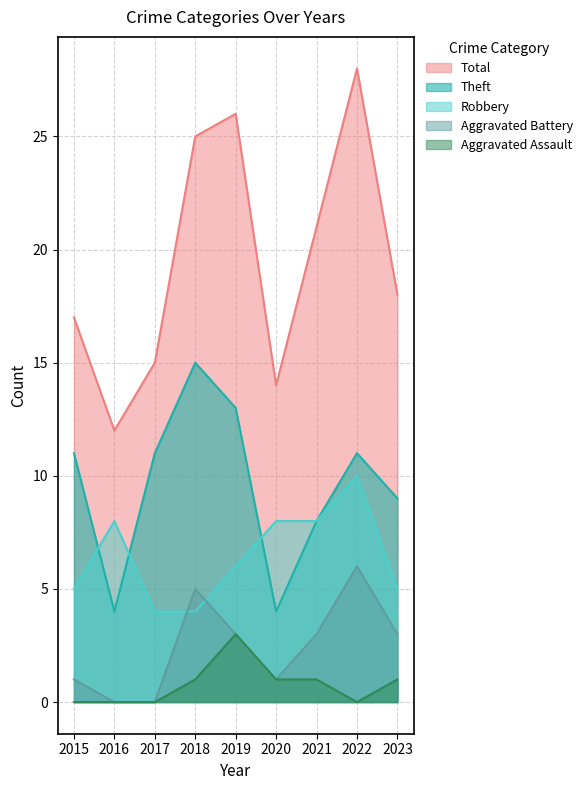

What is the sum of the Total values at 2018 and 2017?

40